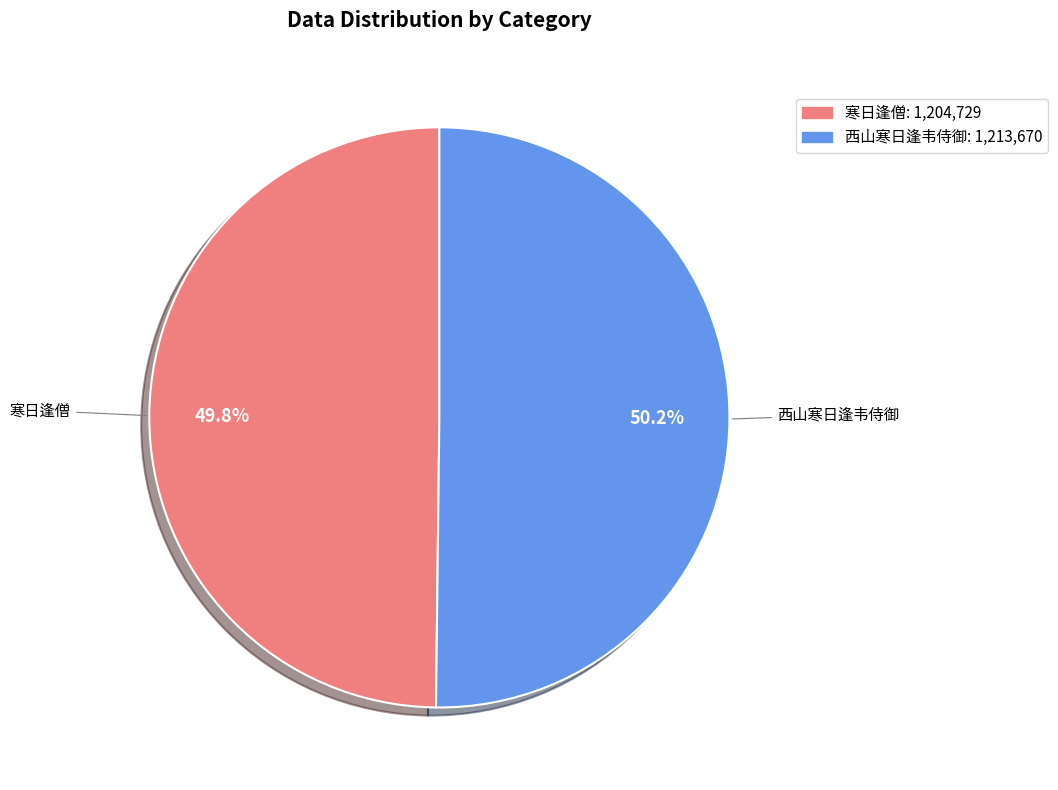

The 寒日逢僧 slice represents 60% of the pie. True or false?

False